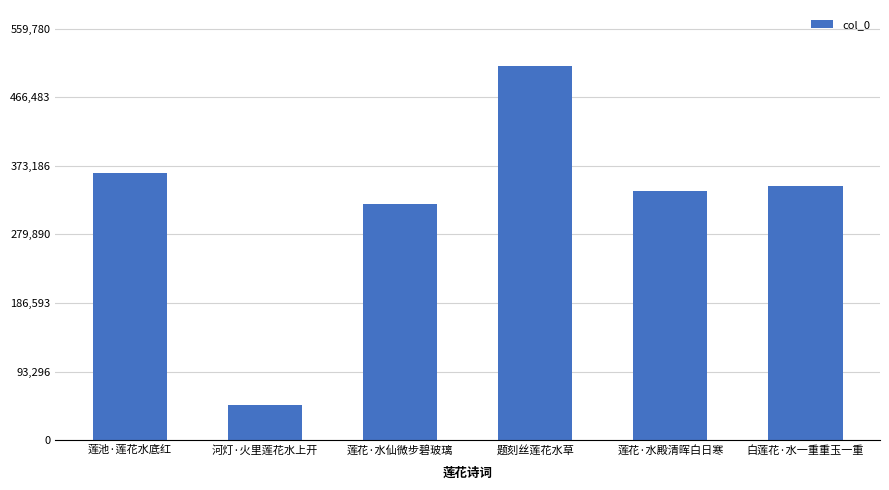

What is the ratio of the value at 河灯·火里莲花水上开 to the value at 题刻丝莲花水草?

0.1